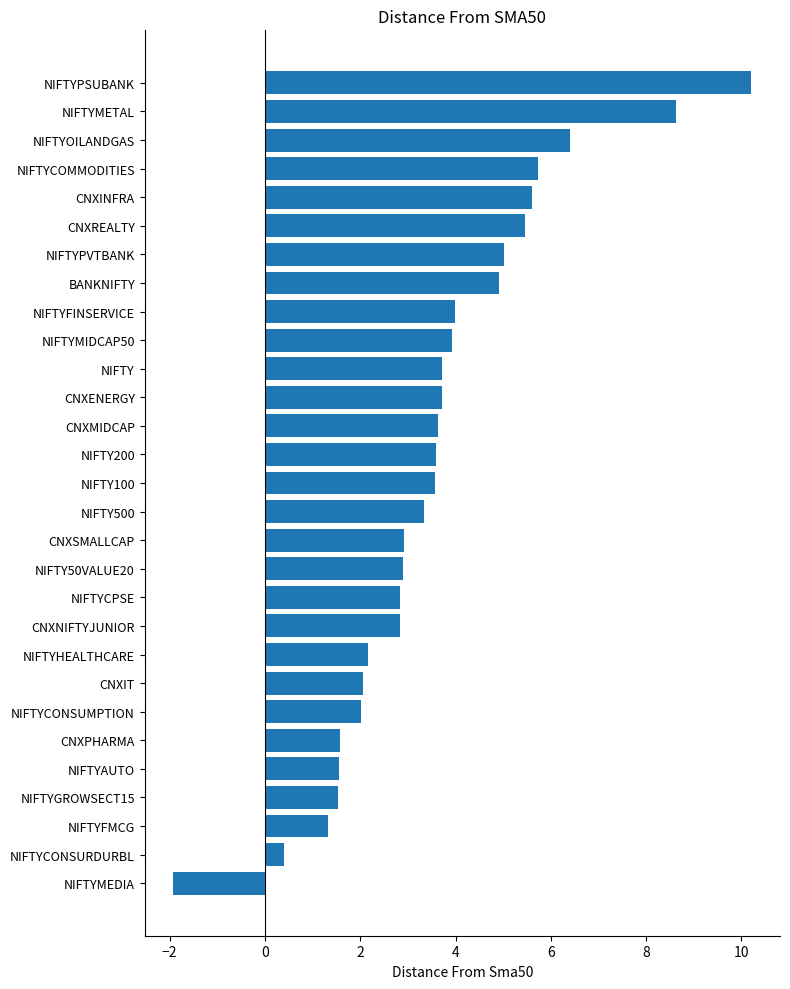

What position from the top is NIFTYMIDCAP50?

10